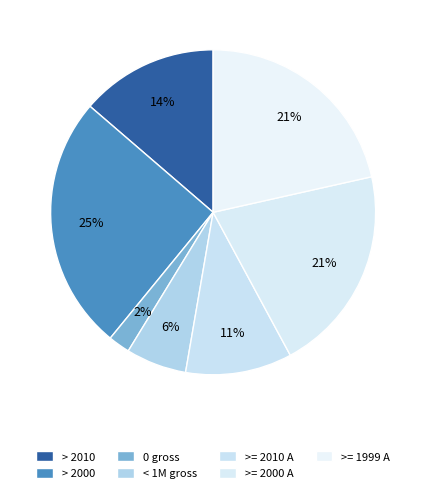

Count the number of slices in the pie.

7